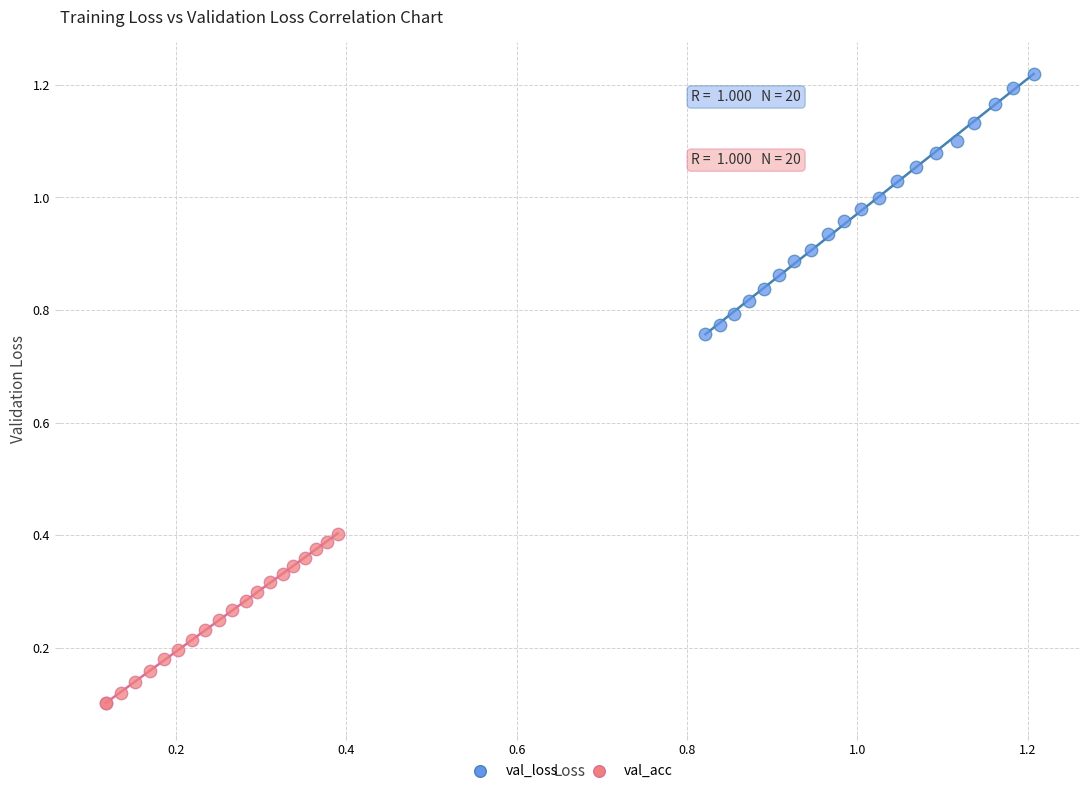

Which series has the largest Y range (max minus min)?

val_loss